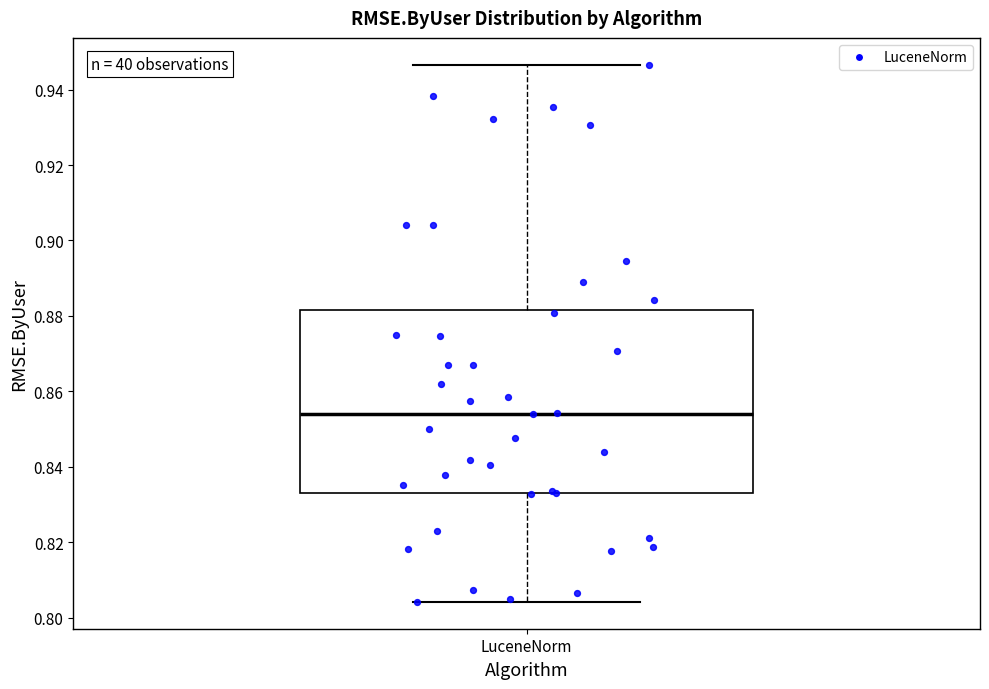

Read this box plot against the y-axis: the position of the median line, the range covered by the box, and the ends of both whiskers. The values are not printed on the chart, so give them approximately, as read against the axis.

median 0.854, box 0.834 to 0.882, whiskers 0.804 to 0.946